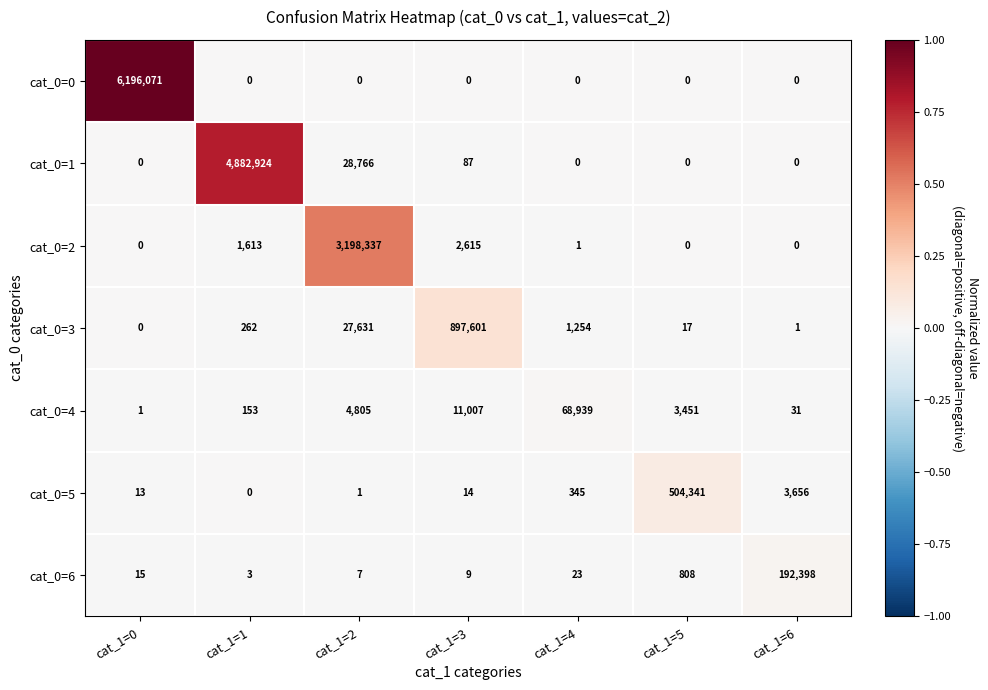

Read the cat_0=6 value at cat_1=1.

3